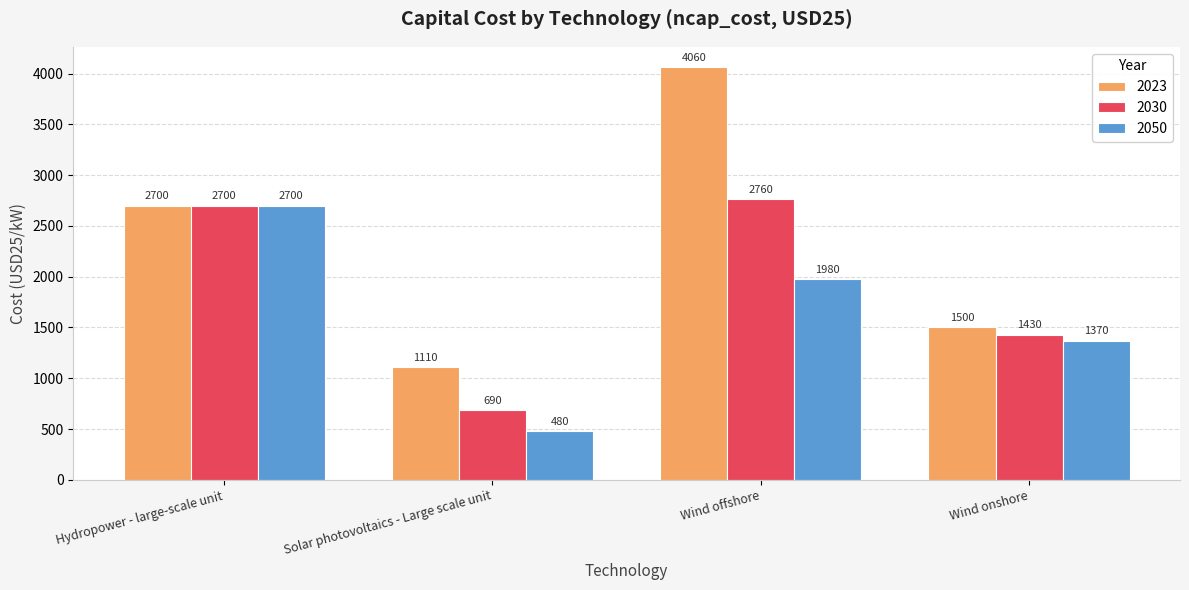

Which series changed the most between Solar photovoltaics - Large scale unit and Wind offshore?

2023